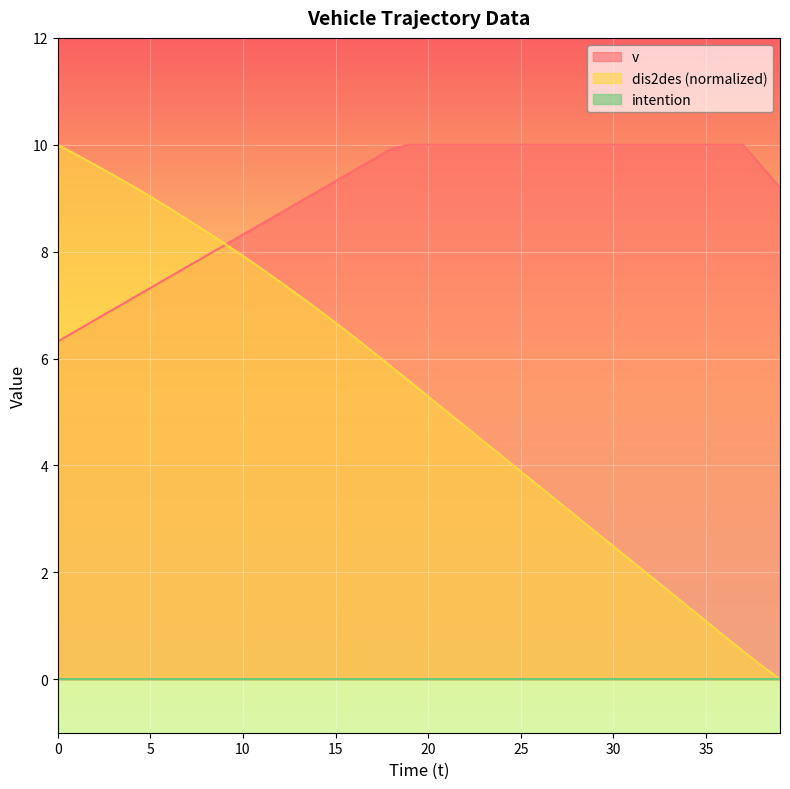

What value does the v series have at 14?

9.1